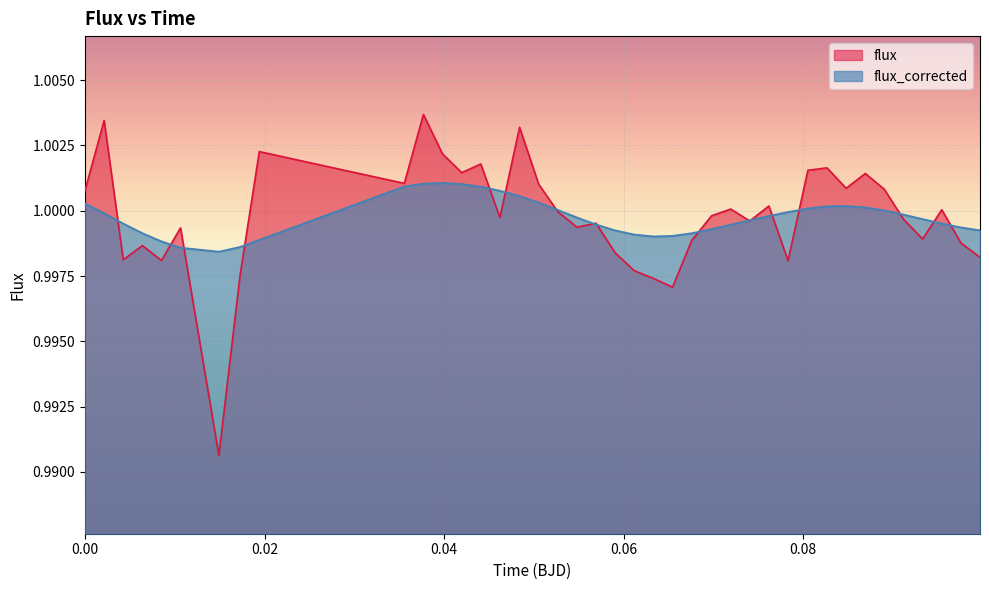

How many categories are shown in the chart?

40